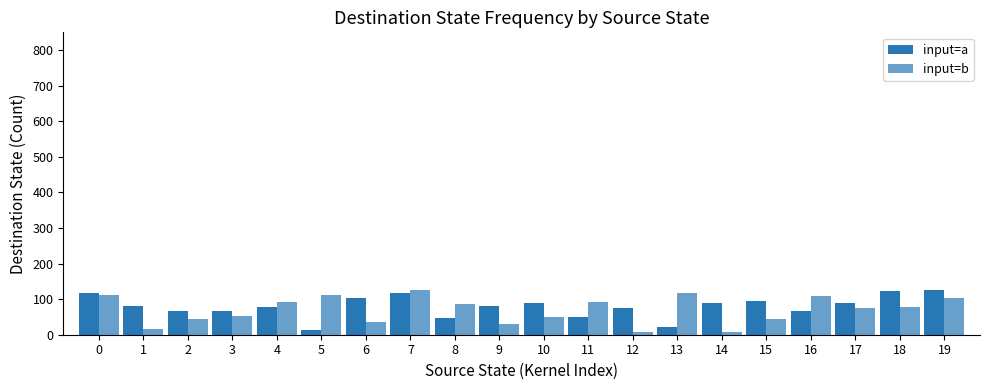

Reading left to right, what are all the values shown in this chart?

input=a: 117	80	68	66	79	13	104	117	47	82	90	51	76	23	88	94	67	89	122	127
input=b: 112	17	43	52	91	112	36	125	87	29	49	91	9	117	9	43	110	74	78	103